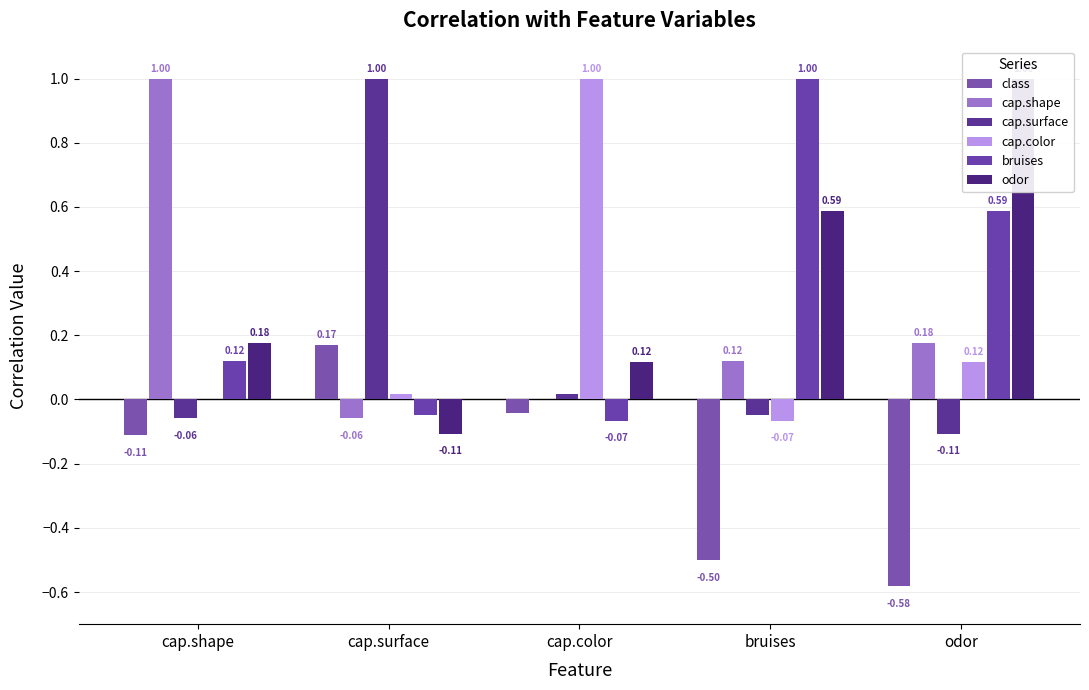

What position from the right is cap.shape?

5